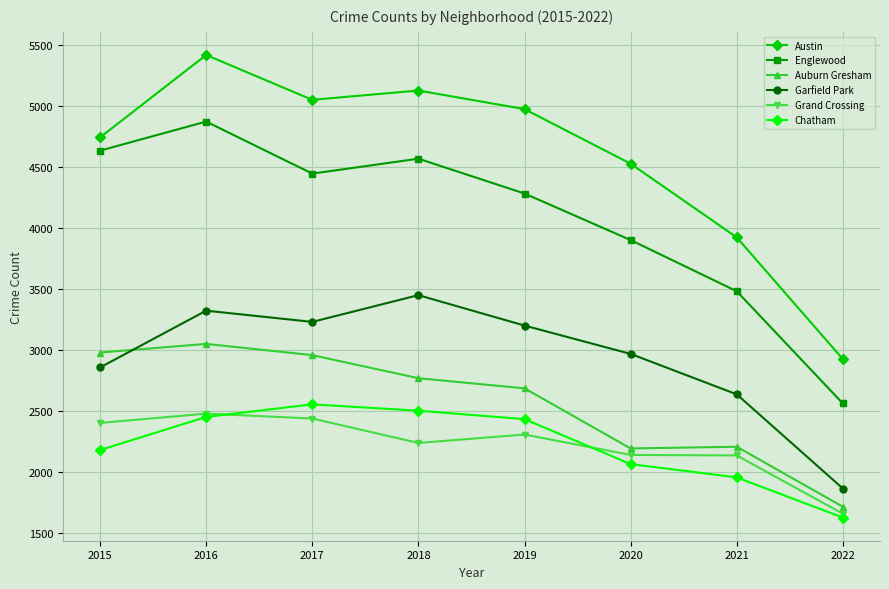

What is the sum of the Englewood values at 2021 and 2018?

8047